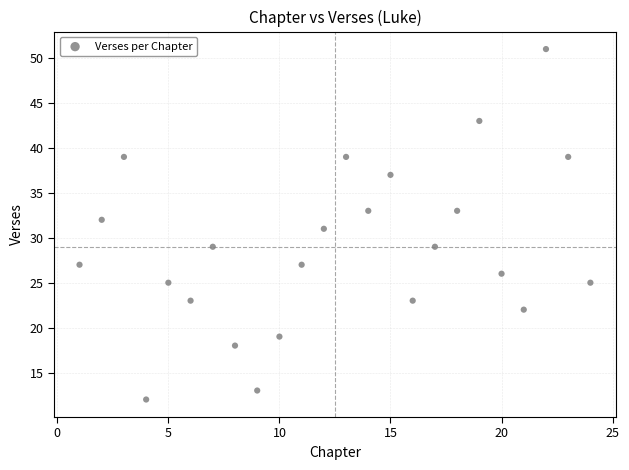

What is the range of X values (max minus min)?

23